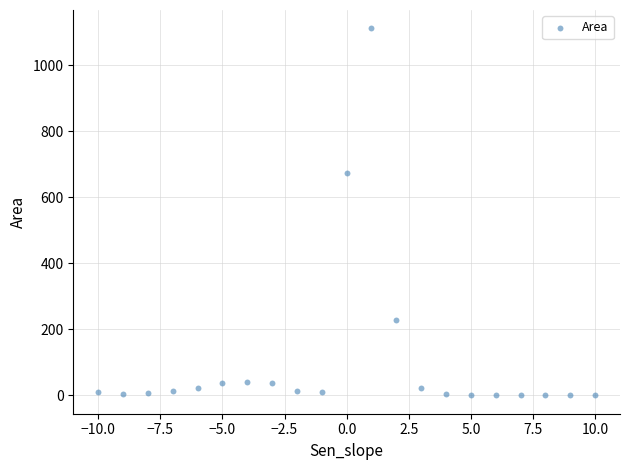

What Y value in the scatter plot is closest to 555?

672.9